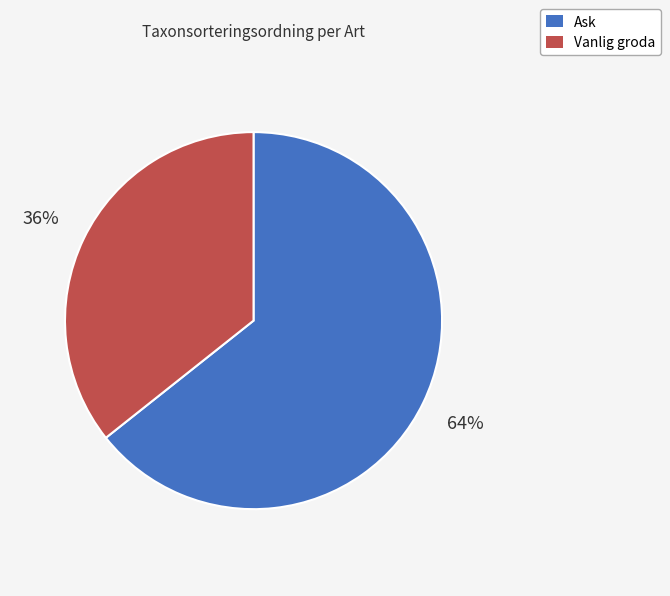

Which category accounts for the majority?

Ask